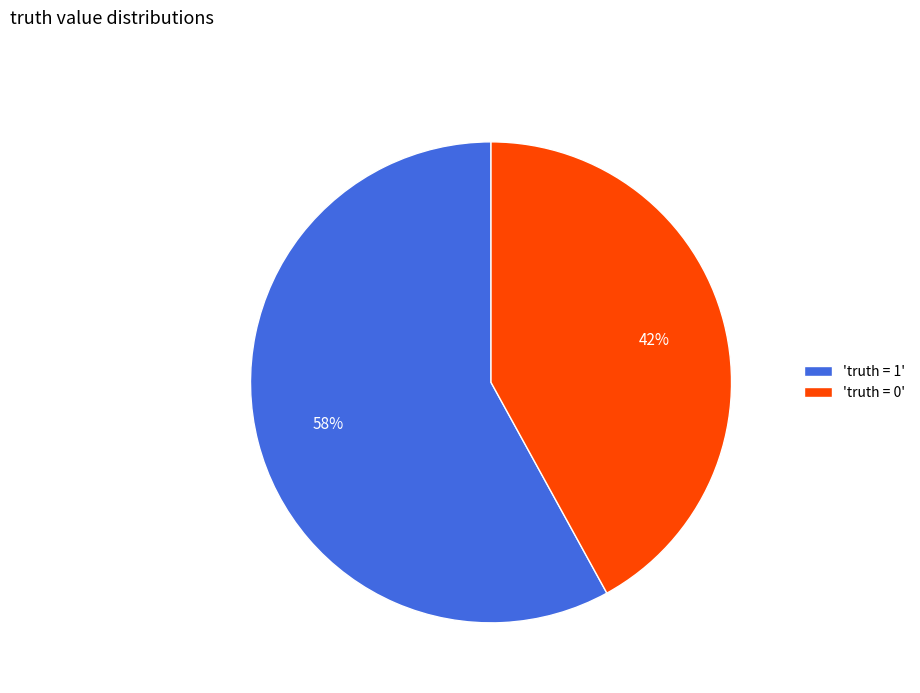

Rank the categories by value from highest to lowest.

'truth = 1', 'truth = 0'